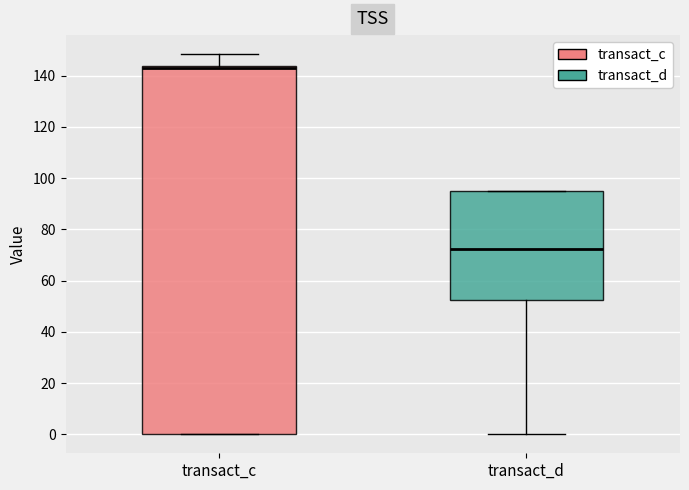

Where is the lower edge of the box for transact_c on the y-axis? The values are not printed on the chart, so give them approximately, as read against the axis.

0